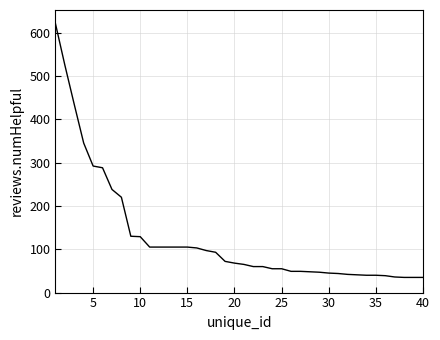

What is the minimum value shown in the chart?

35